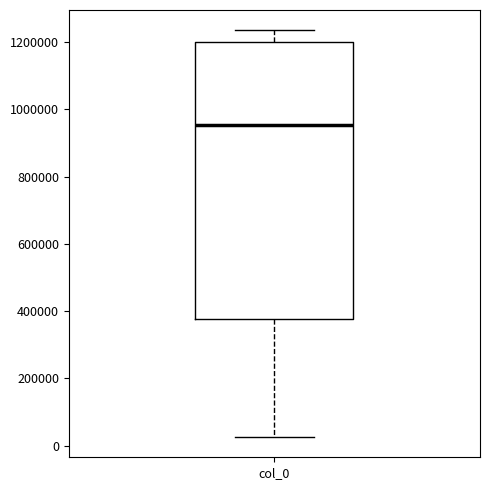

Where is the lower edge of the box for col_0 on the y-axis? The values are not printed on the chart, so give them approximately, as read against the axis.

380000